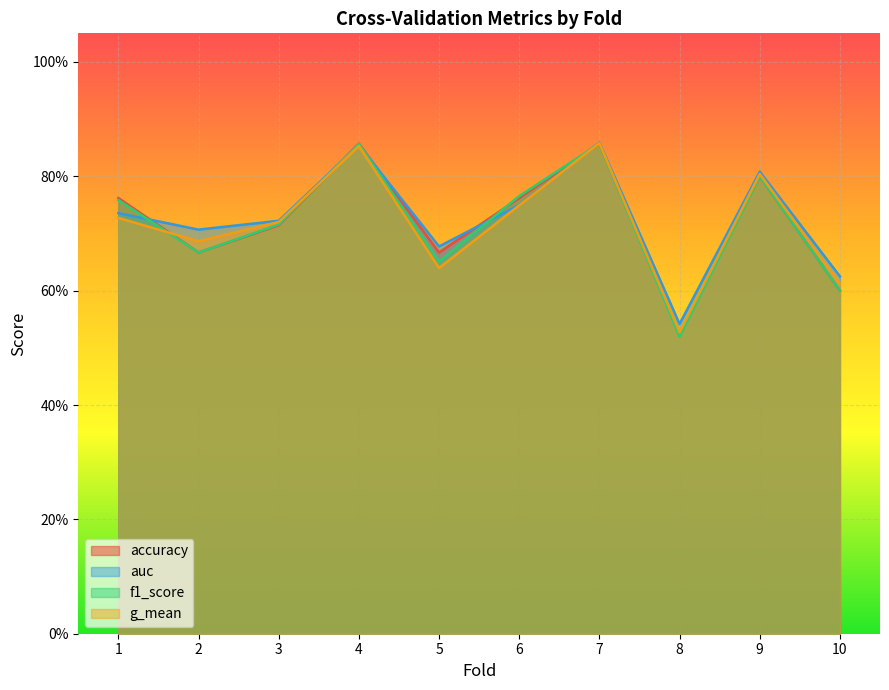

How many intersections are there between f1_score and accuracy?

2